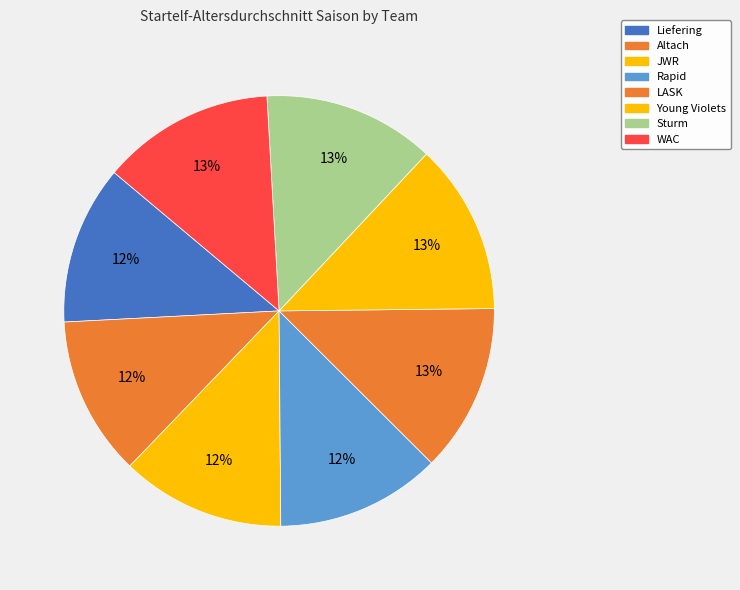

How many slices are in this pie chart?

8